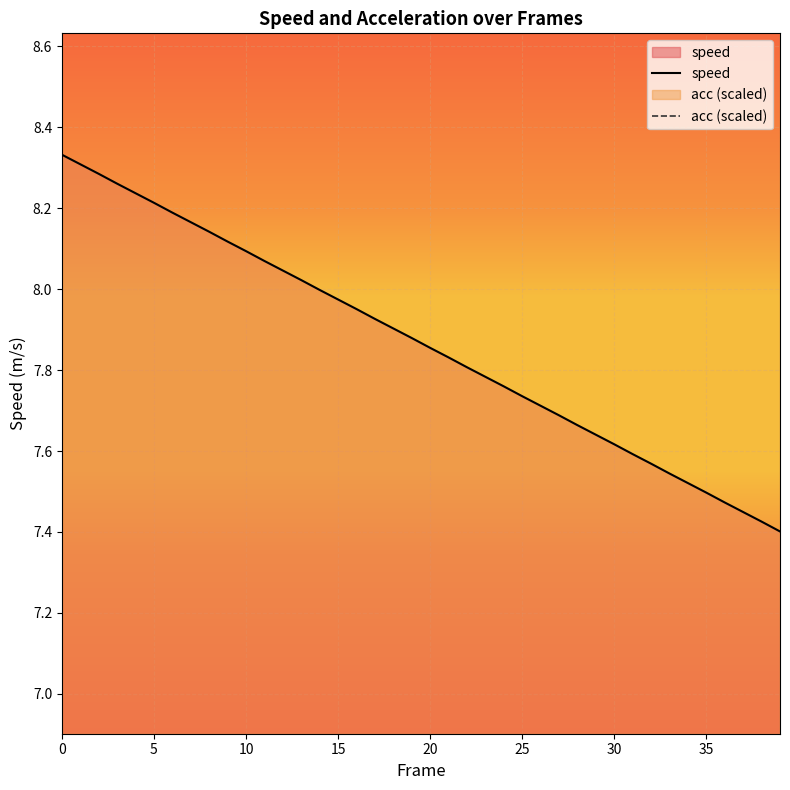

Is it true that speed equals 2.3 at 16?

False